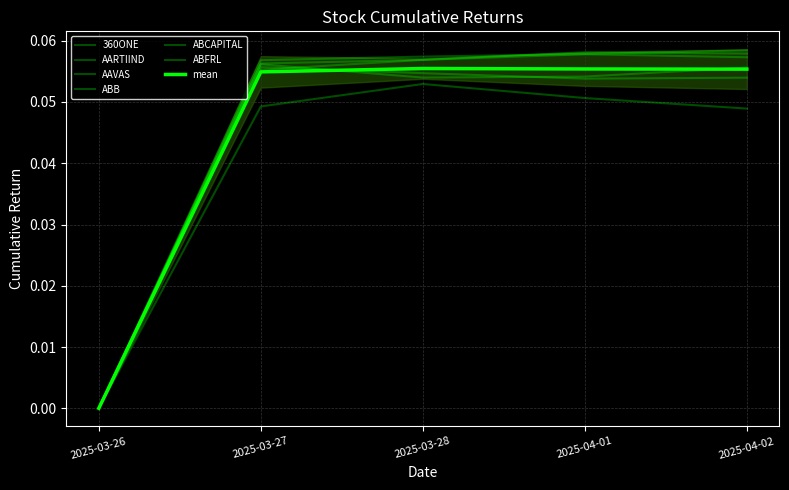

What is the label of the 5th point from the left?

2025-04-02